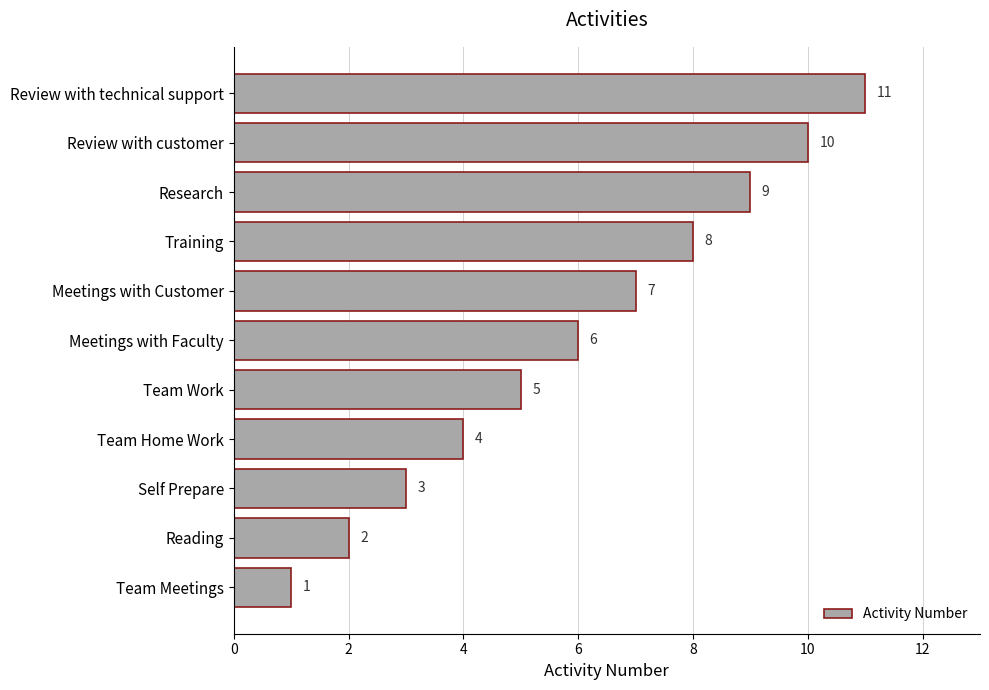

Are the bars grouped side by side (vs. stacked)?

No